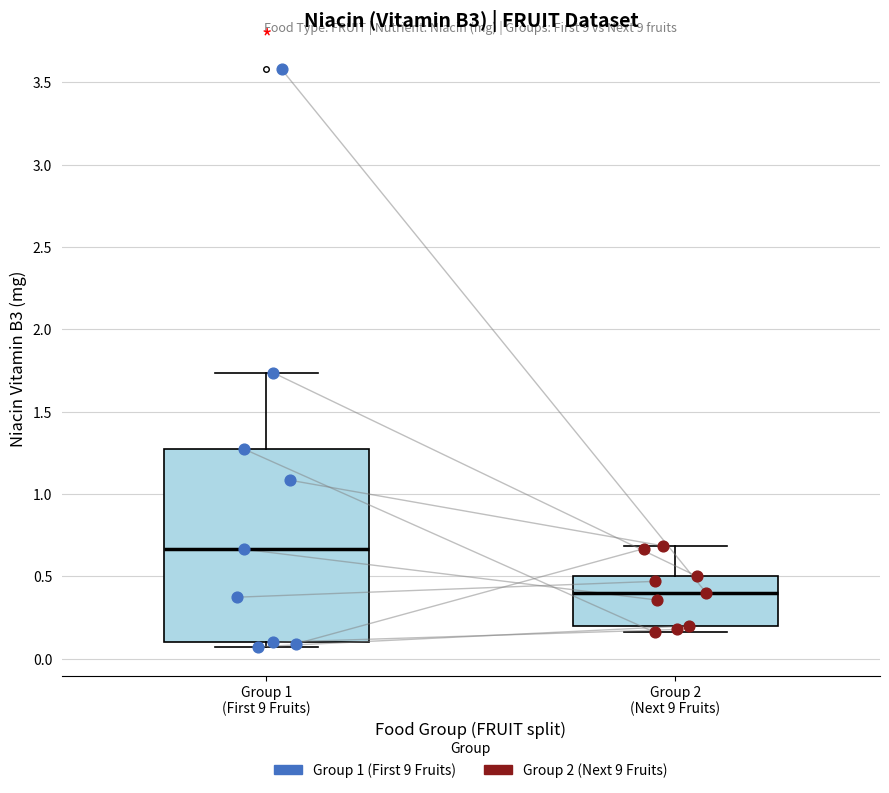

Reading left to right, transcribe this box plot: for each box, give where its median line is, the range the box spans, and where its two whiskers end, as read against the y-axis. The values are not printed on the chart, so give them approximately, as read against the axis.

Group 1 (First 9 Fruits): median 0.65, box 0.10 to 1.25, whiskers 0.05 to 1.75
Group 2 (Next 9 Fruits): median 0.40, box 0.20 to 0.50, whiskers 0.15 to 0.70